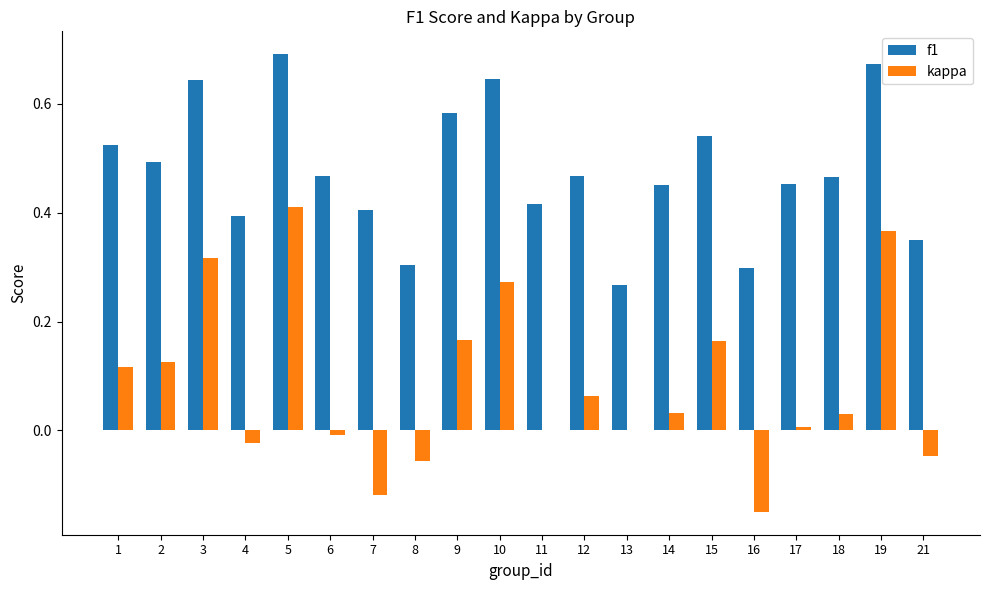

True or false: f1 has a value of 0.7 at 19.

True